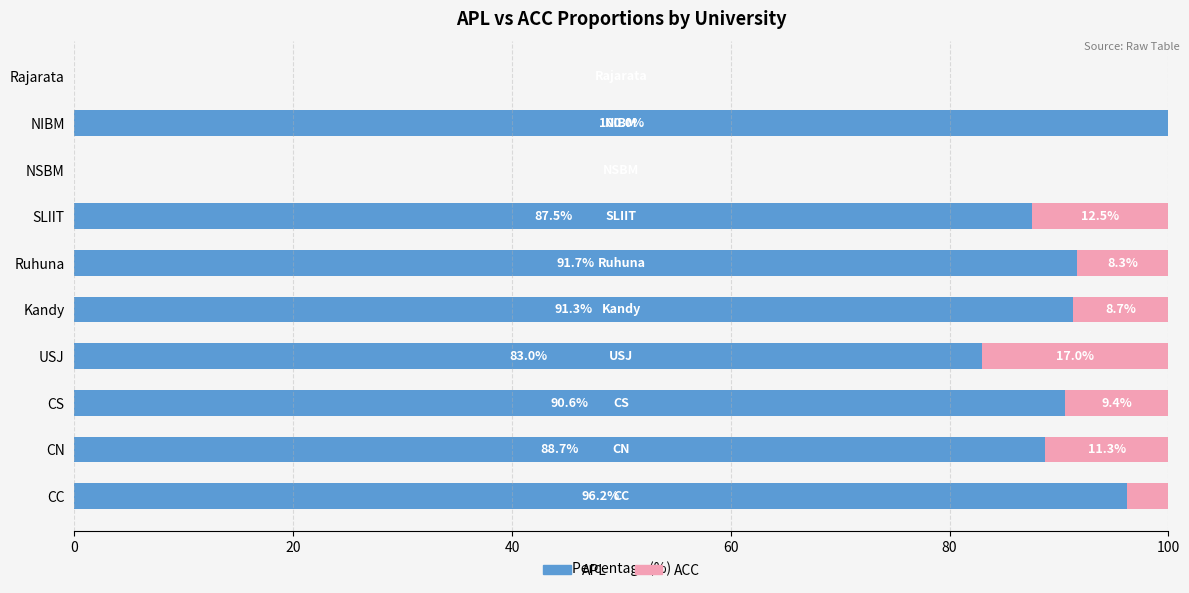

What is the total value across all series at CS?

100.0